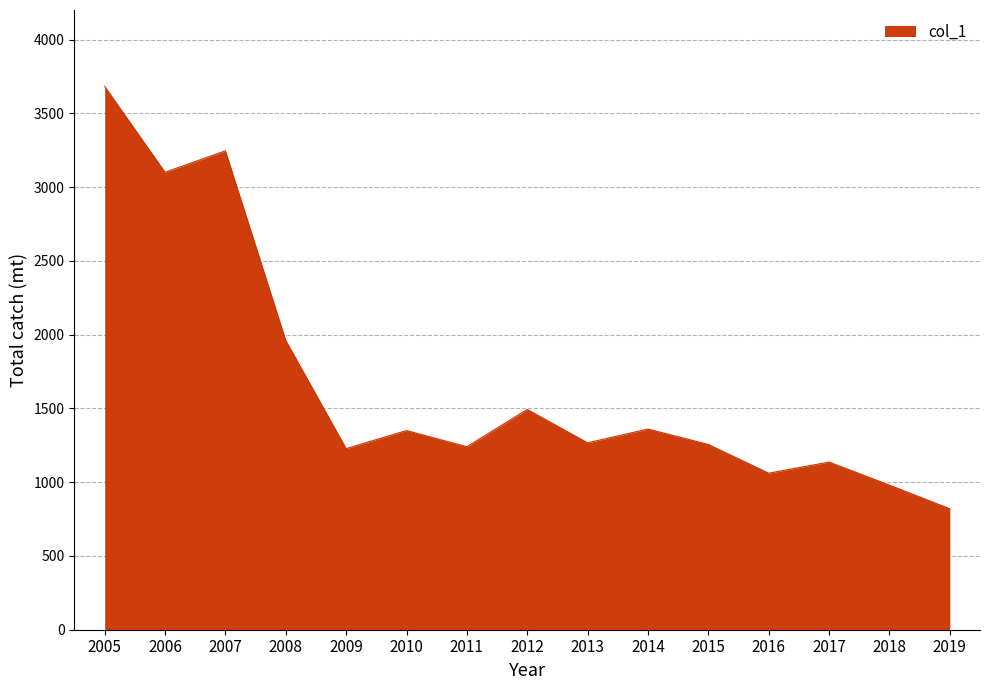

Where is the data nearest to the value 2250?

2008